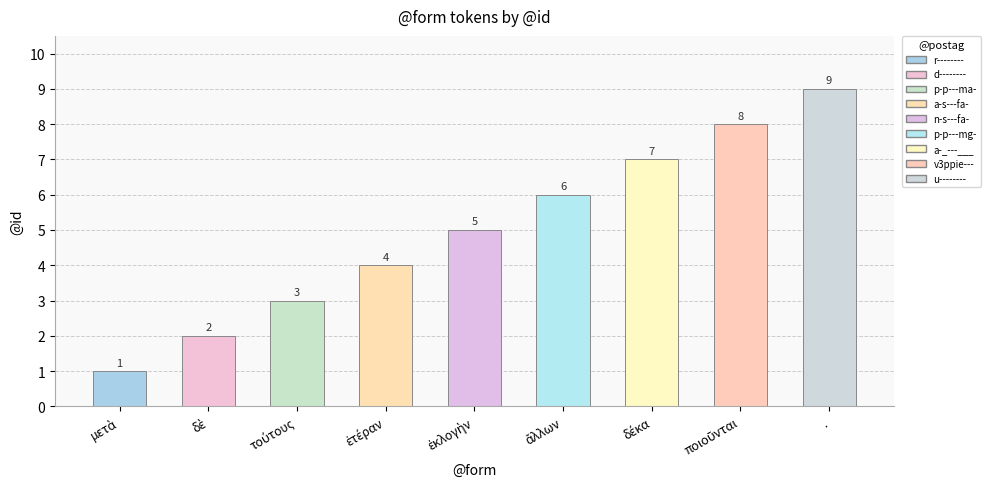

What is the maximum value shown in the chart?

9